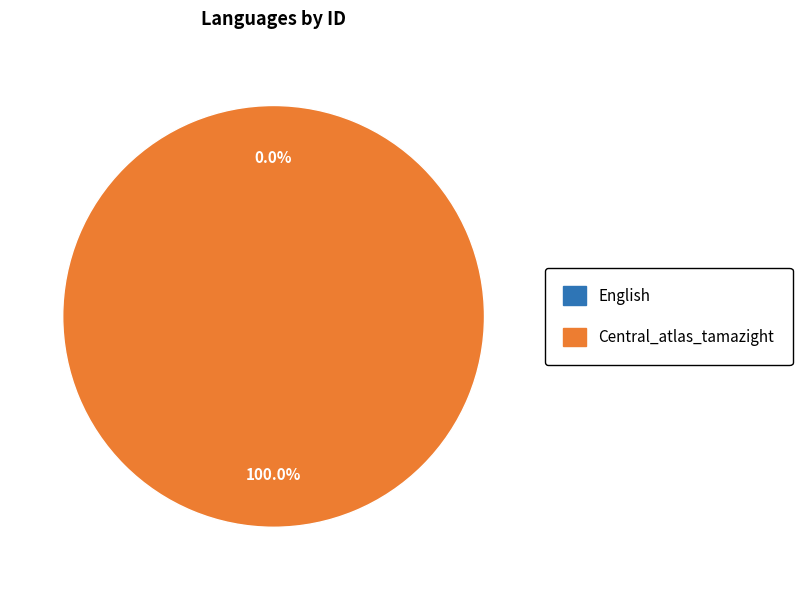

Is there a majority slice in this chart?

Yes